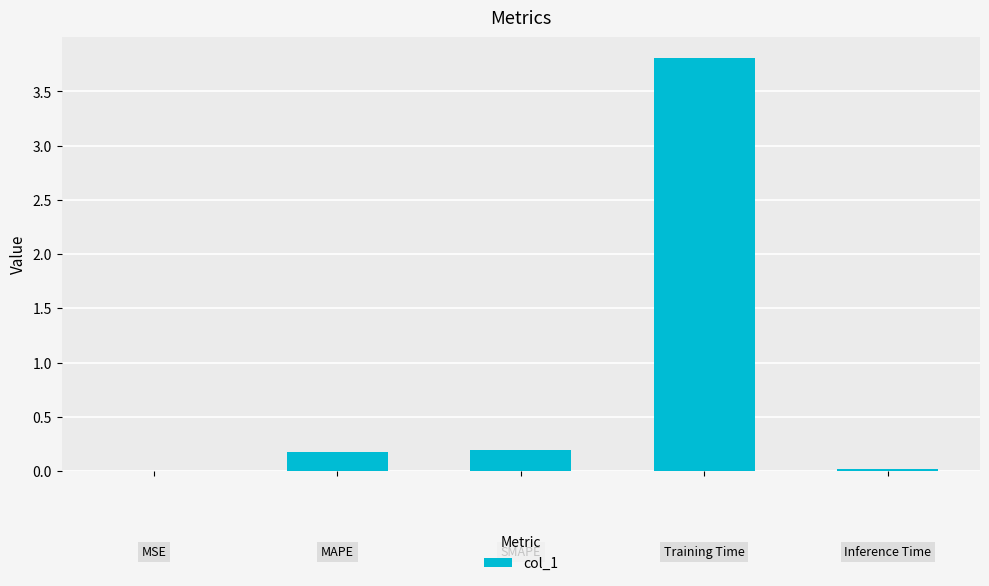

Count the number of data series in this chart.

1